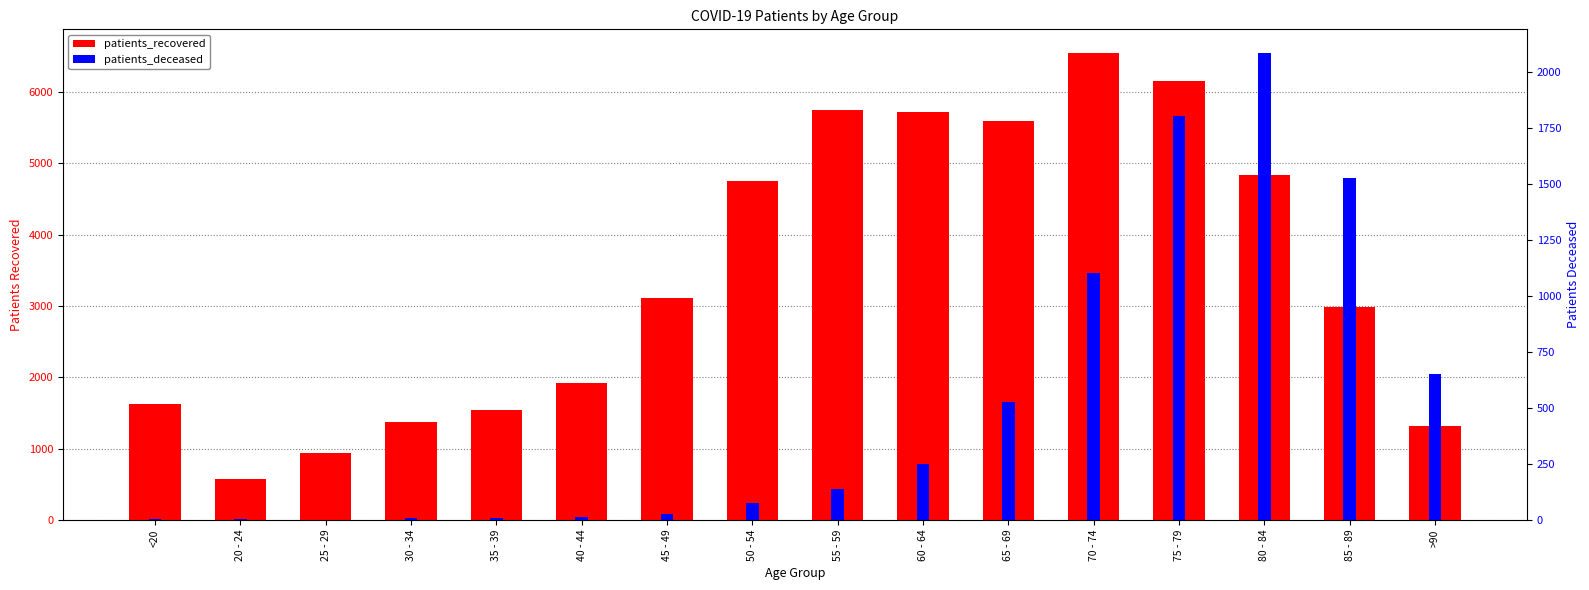

What is the sum of all patients_deceased values?

8239